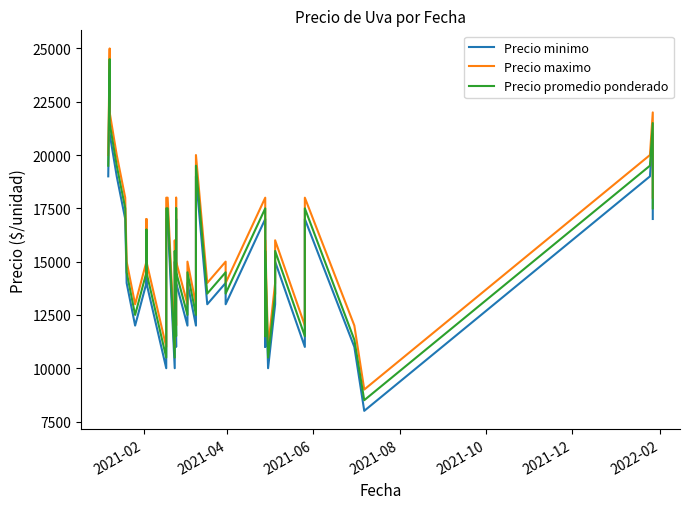

Is the value of Precio minimo at 20 greater than the value of Precio promedio ponderado at 2021-04?

No